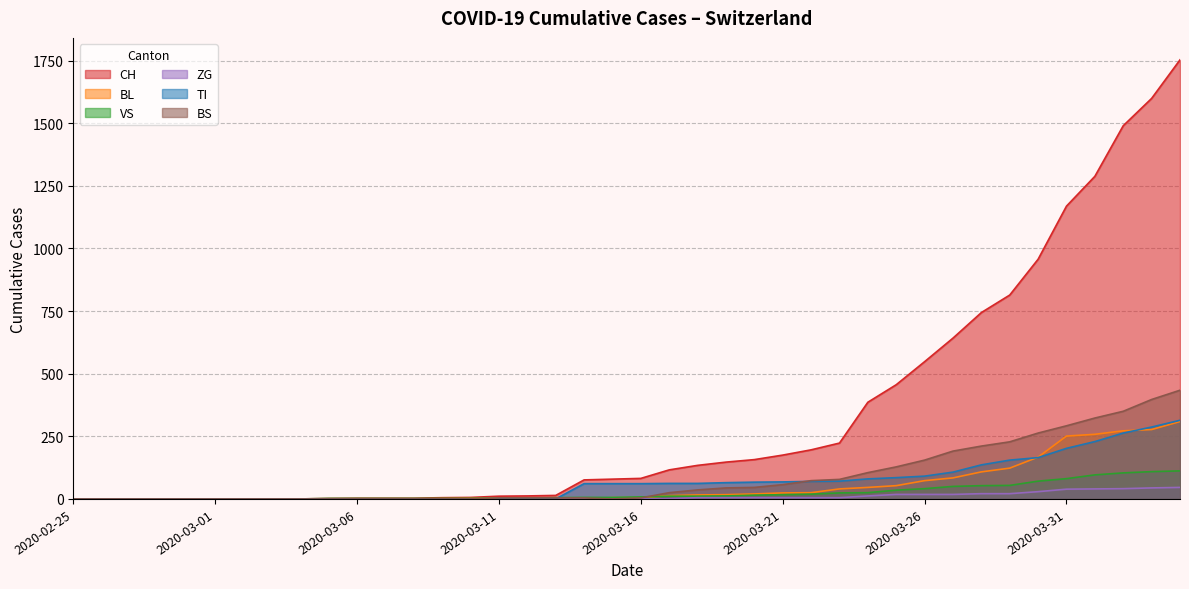

Reading left to right, what are all the values shown in this chart?

CH: 2020-02-25=0	2020-02-26=0	2020-02-27=0	2020-02-28=0	2020-02-29=0	2020-03-01=0	2020-03-02=0	2020-03-03=0	2020-03-04=0	2020-03-05=2	2020-03-06=3	2020-03-07=3	2020-03-08=3	2020-03-09=5	2020-03-10=6	2020-03-11=11	2020-03-12=12	2020-03-13=14	2020-03-14=76	2020-03-15=79	2020-03-16=82	2020-03-17=116	2020-03-18=134	2020-03-19=147	2020-03-20=157	2020-03-21=175	2020-03-22=196	2020-03-23=223	2020-03-24=386	2020-03-25=456	2020-03-26=548	2020-03-27=642	2020-03-28=744	2020-03-29=814	2020-03-30=957	2020-03-31=1169	2020-04-01=1288	2020-04-02=1490	2020-04-03=1599	2020-04-04=1753
BL: 2020-02-25=0	2020-02-26=0	2020-02-27=0	2020-02-28=0	2020-02-29=0	2020-03-01=0	2020-03-02=0	2020-03-03=0	2020-03-04=0	2020-03-05=0	2020-03-06=0	2020-03-07=0	2020-03-08=0	2020-03-09=1	2020-03-10=2	2020-03-11=2	2020-03-12=2	2020-03-13=2	2020-03-14=2	2020-03-15=5	2020-03-16=5	2020-03-17=13	2020-03-18=16	2020-03-19=17	2020-03-20=20	2020-03-21=24	2020-03-22=25	2020-03-23=40	2020-03-24=46	2020-03-25=53	2020-03-26=73	2020-03-27=84	2020-03-28=108	2020-03-29=123	2020-03-30=167	2020-03-31=251	2020-04-01=258	2020-04-02=272	2020-04-03=277	2020-04-04=309
VS: 2020-02-25=0	2020-02-26=0	2020-02-27=0	2020-02-28=0	2020-02-29=0	2020-03-01=0	2020-03-02=0	2020-03-03=0	2020-03-04=0	2020-03-05=2	2020-03-06=2	2020-03-07=2	2020-03-08=2	2020-03-09=2	2020-03-10=2	2020-03-11=3	2020-03-12=3	2020-03-13=5	2020-03-14=6	2020-03-15=6	2020-03-16=8	2020-03-17=11	2020-03-18=11	2020-03-19=12	2020-03-20=15	2020-03-21=17	2020-03-22=19	2020-03-23=24	2020-03-24=25	2020-03-25=35	2020-03-26=41	2020-03-27=50	2020-03-28=53	2020-03-29=54	2020-03-30=71	2020-03-31=81	2020-04-01=96	2020-04-02=104	2020-04-03=109	2020-04-04=112
ZG: 2020-02-25=0	2020-02-26=0	2020-02-27=0	2020-02-28=0	2020-02-29=0	2020-03-01=0	2020-03-02=0	2020-03-03=0	2020-03-04=0	2020-03-05=0	2020-03-06=0	2020-03-07=0	2020-03-08=0	2020-03-09=0	2020-03-10=0	2020-03-11=0	2020-03-12=0	2020-03-13=0	2020-03-14=0	2020-03-15=0	2020-03-16=0	2020-03-17=1	2020-03-18=5	2020-03-19=5	2020-03-20=5	2020-03-21=5	2020-03-22=5	2020-03-23=5	2020-03-24=12	2020-03-25=18	2020-03-26=18	2020-03-27=18	2020-03-28=21	2020-03-29=21	2020-03-30=29	2020-03-31=39	2020-04-01=40	2020-04-02=41	2020-04-03=44	2020-04-04=46
TI: 2020-02-25=0	2020-02-26=0	2020-02-27=0	2020-02-28=0	2020-02-29=0	2020-03-01=0	2020-03-02=0	2020-03-03=0	2020-03-04=0	2020-03-05=0	2020-03-06=0	2020-03-07=0	2020-03-08=0	2020-03-09=0	2020-03-10=0	2020-03-11=0	2020-03-12=0	2020-03-13=0	2020-03-14=61	2020-03-15=61	2020-03-16=61	2020-03-17=62	2020-03-18=62	2020-03-19=65	2020-03-20=67	2020-03-21=68	2020-03-22=70	2020-03-23=71	2020-03-24=80	2020-03-25=85	2020-03-26=91	2020-03-27=107	2020-03-28=136	2020-03-29=155	2020-03-30=165	2020-03-31=202	2020-04-01=229	2020-04-02=263	2020-04-03=287	2020-04-04=314
BS: 2020-02-25=0	2020-02-26=0	2020-02-27=0	2020-02-28=0	2020-02-29=0	2020-03-01=0	2020-03-02=0	2020-03-03=0	2020-03-04=0	2020-03-05=0	2020-03-06=0	2020-03-07=0	2020-03-08=0	2020-03-09=0	2020-03-10=0	2020-03-11=4	2020-03-12=4	2020-03-13=4	2020-03-14=4	2020-03-15=0	2020-03-16=4	2020-03-17=25	2020-03-18=36	2020-03-19=44	2020-03-20=46	2020-03-21=57	2020-03-22=73	2020-03-23=78	2020-03-24=105	2020-03-25=128	2020-03-26=155	2020-03-27=191	2020-03-28=211	2020-03-29=228	2020-03-30=263	2020-03-31=292	2020-04-01=323	2020-04-02=350	2020-04-03=397	2020-04-04=434